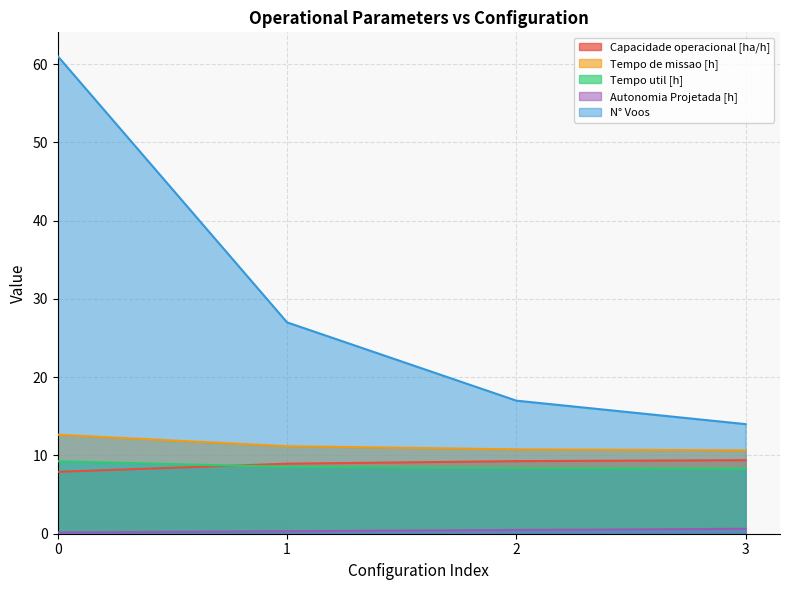

Reading right to left, what are all the values shown in this chart?

Capacidade operacional [ha/h]: 9.4	9.3	8.9	7.9
Tempo de missao [h]: 10.7	10.8	11.2	12.7
Tempo util [h]: 8.3	8.4	8.5	9.3
Autonomia Projetada [h]: 0.6	0.5	0.3	0.2
N° Voos: 14.0	17.0	27.0	61.0